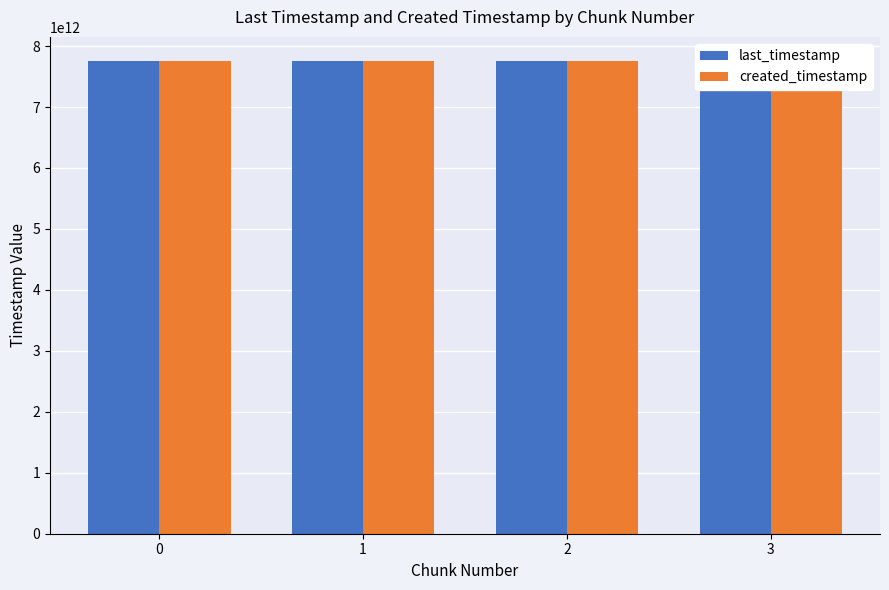

Reading left to right, what are all the values shown in this chart?

last_timestamp: 7760980109383	7761751703880	7762519659265	7762835815157
created_timestamp: 7760428682278	7761011560490	7761781770349	7762550392513